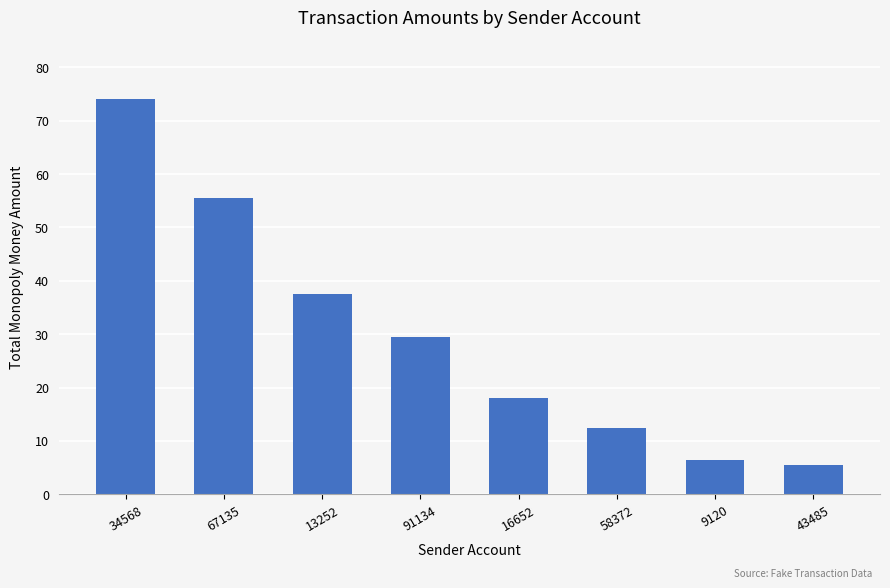

What is the label of the 4th bar from the left?

91134